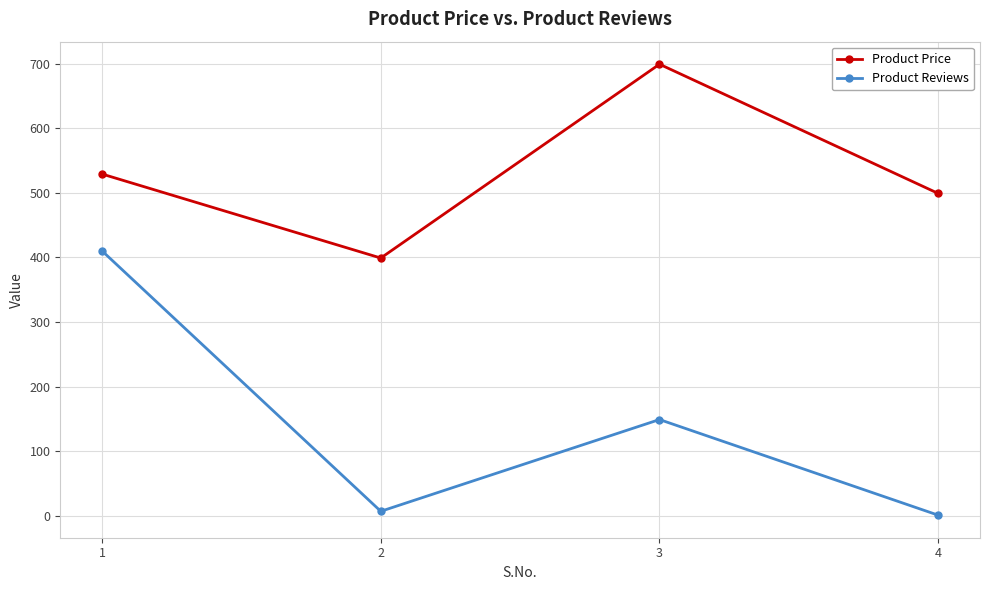

Where is the first local maximum for Product Reviews?

3